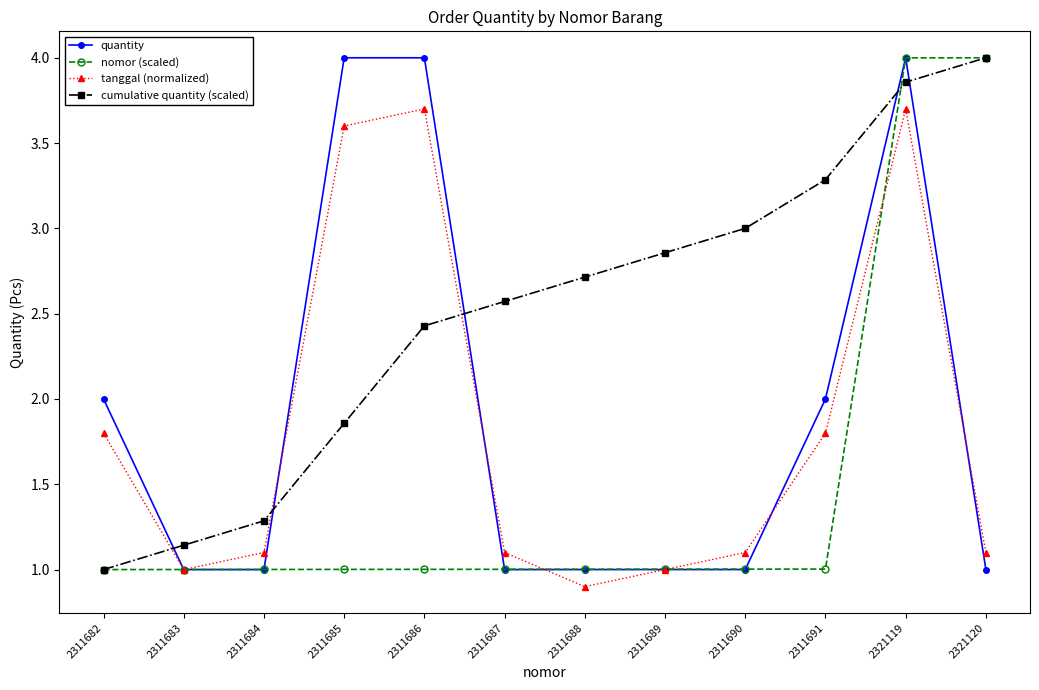

The tanggal (normalized) series shows 1.3 at 2311688. True or false?

False